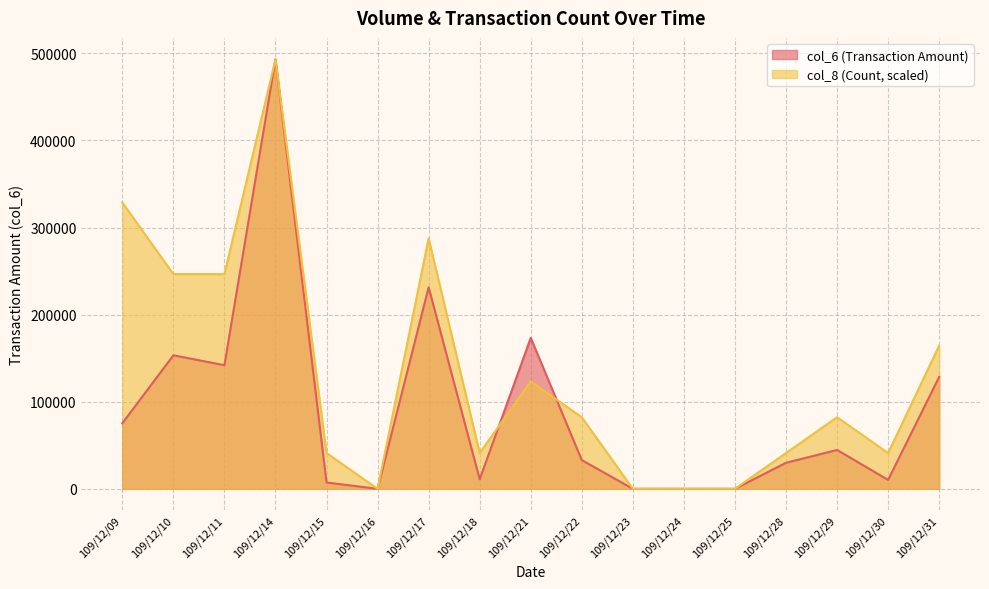

Rank the categories by col_8 value from lowest to highest.

109/12/16, 109/12/23, 109/12/24, 109/12/25, 109/12/15, 109/12/18, 109/12/28, 109/12/30, 109/12/22, 109/12/29, 109/12/21, 109/12/31, 109/12/10, 109/12/11, 109/12/17, 109/12/09, 109/12/14